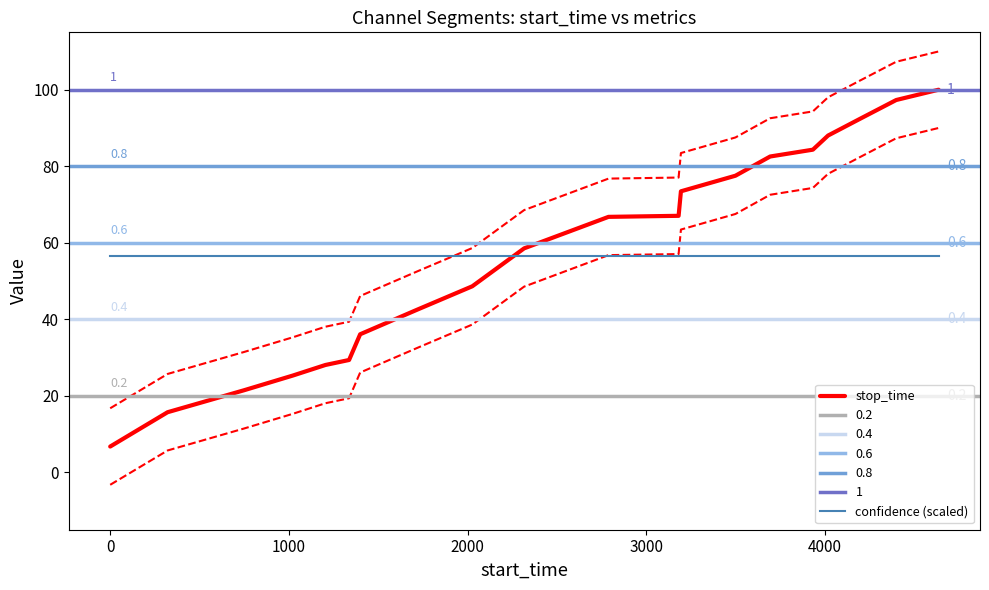

What is the minimum value for stop_time?

6.7